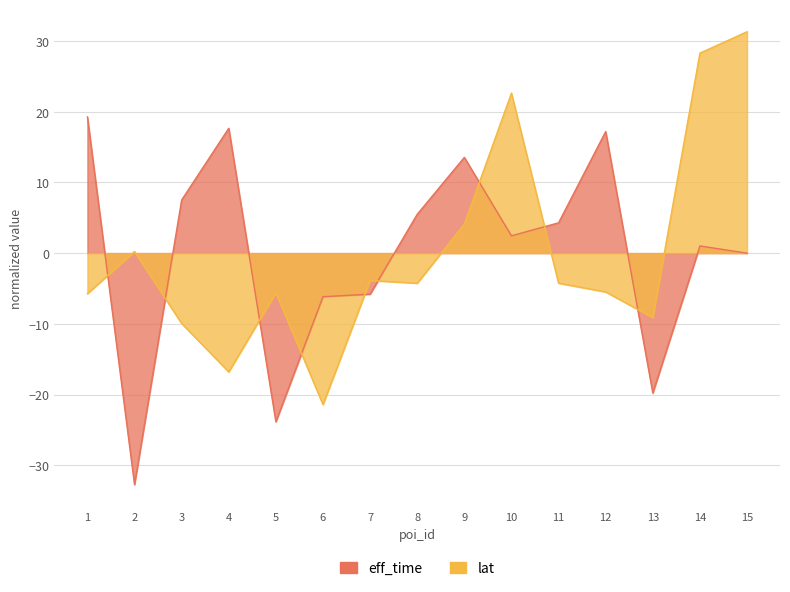

How many intersections are there between lat and eff_time?

9